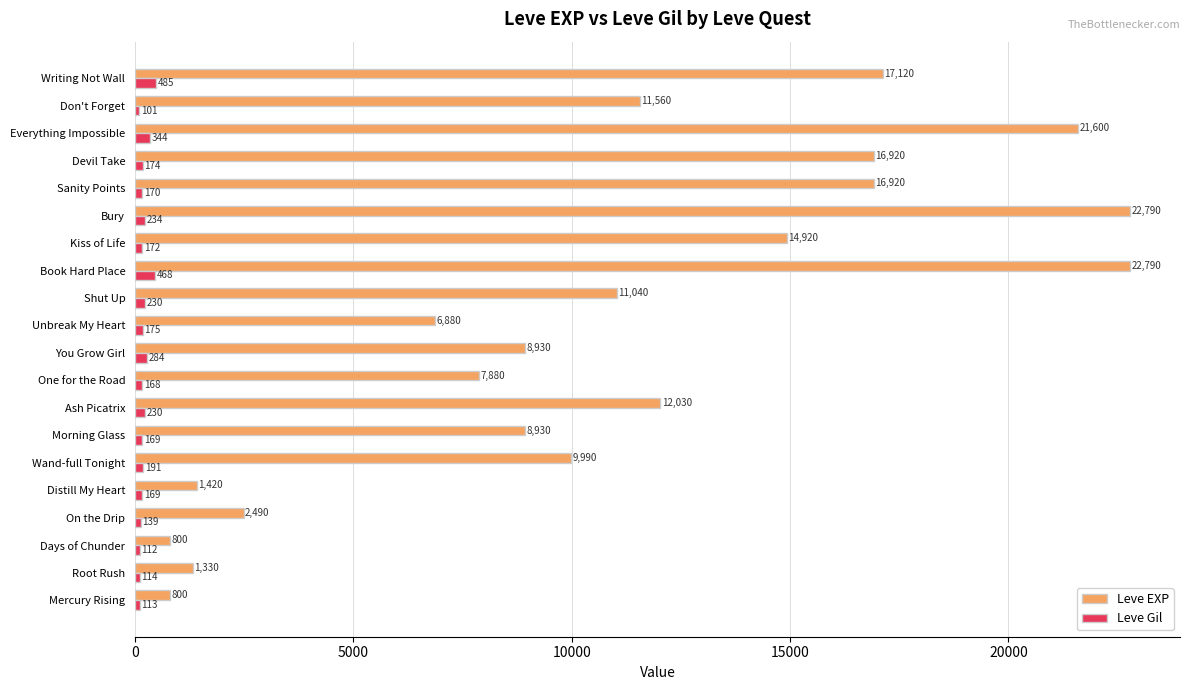

What is the difference between the highest and lowest values at One for the Road?

7712